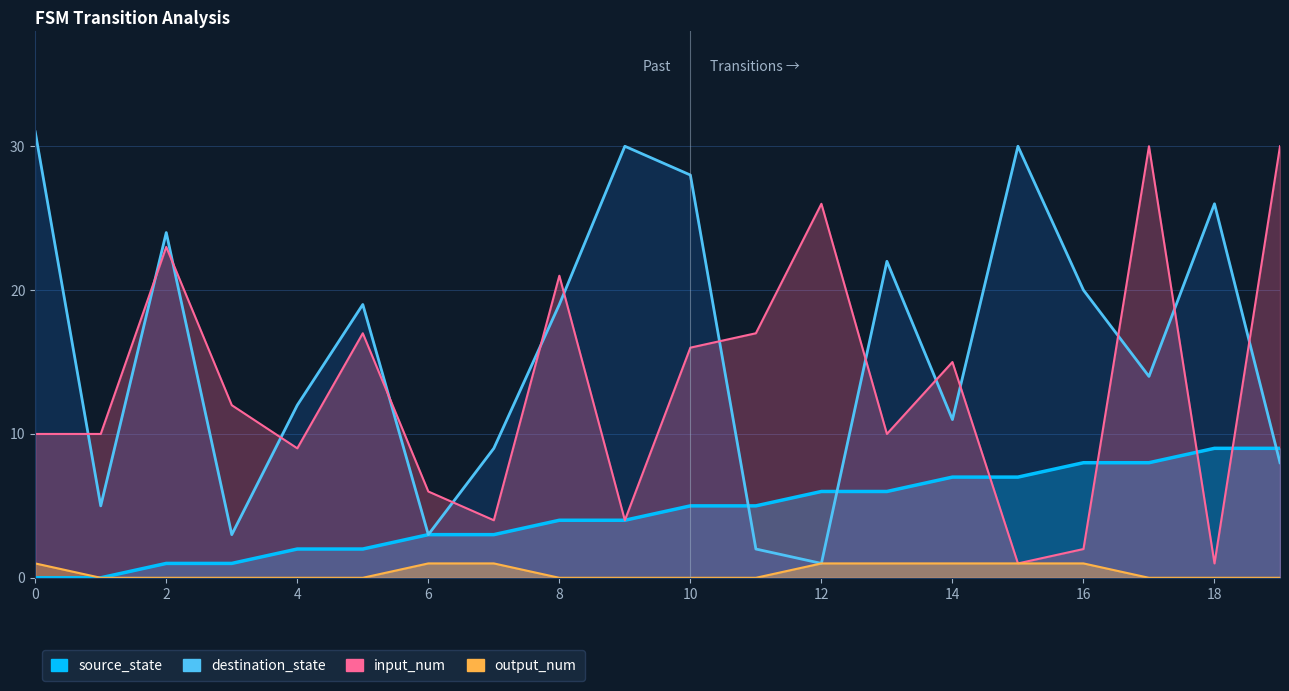

In input_num, how many points are lower than both neighbors (excluding endpoints)?

6